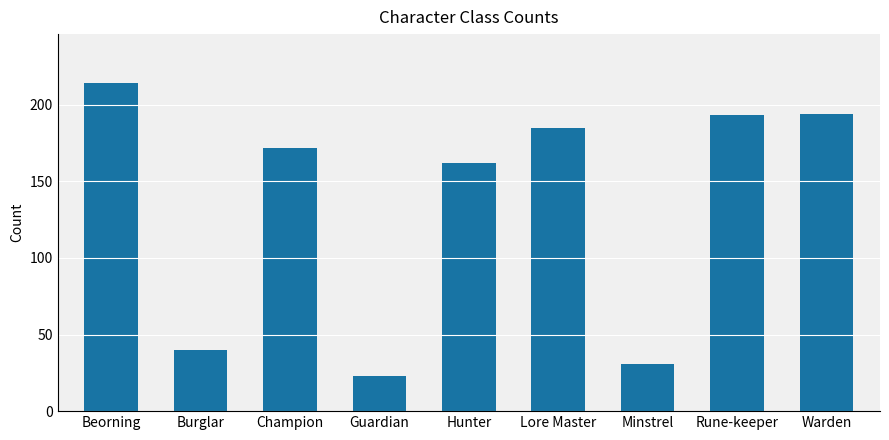

What is the value of the 5th bar from the left?

162